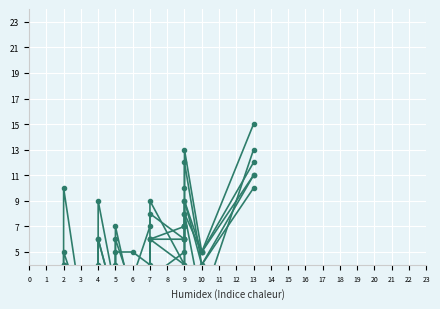

Where does the January 2022 series first go above 3?

2